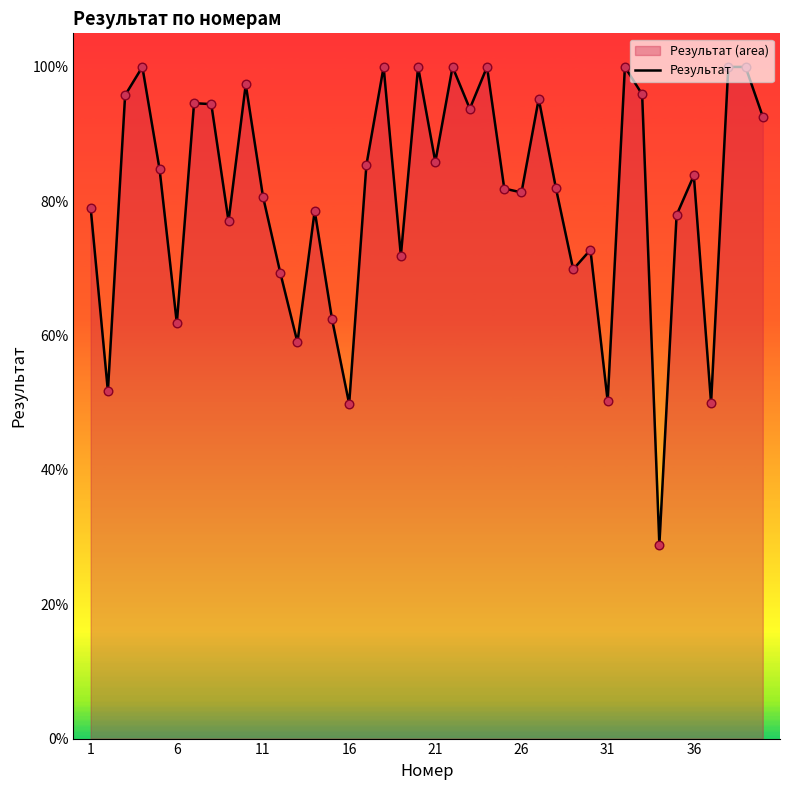

What is the greatest value displayed?

100.0